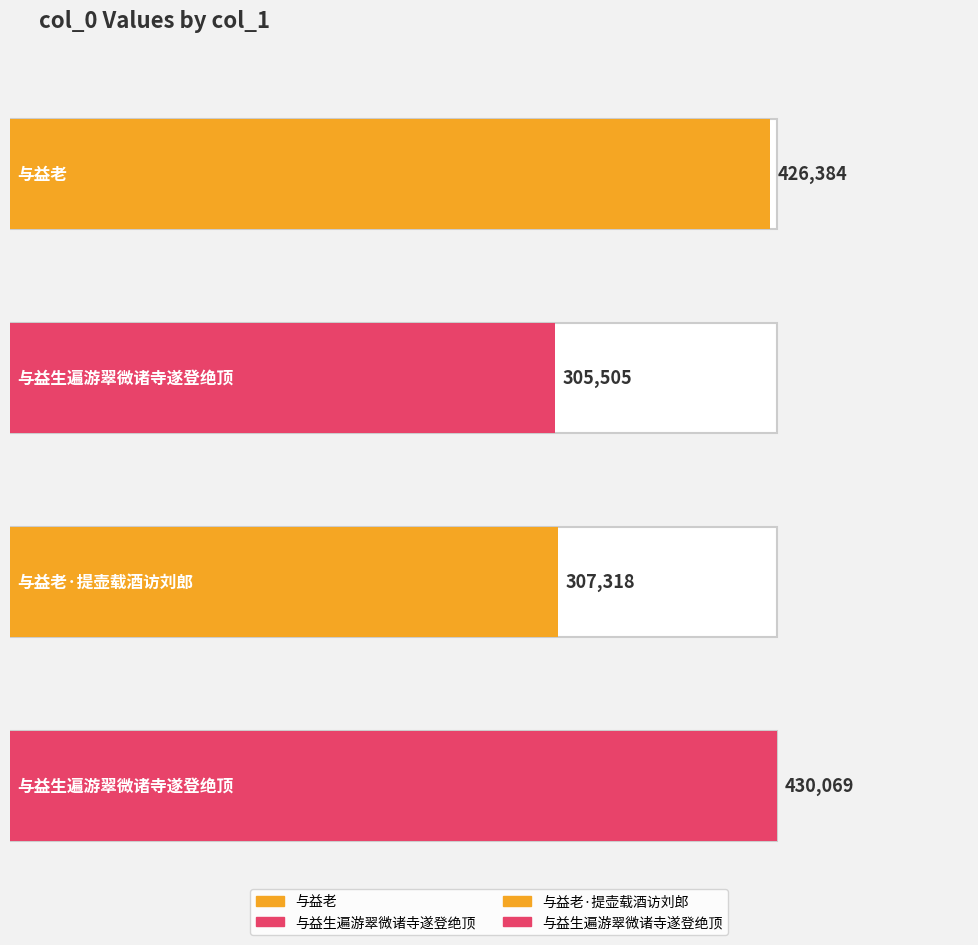

Reading left to right, list all the values displayed in this chart.

与益老=426384	与益生遍游翠微诸寺遂登绝顶=305505	与益老·提壶载酒访刘郎=307318	与益生遍游翠微诸寺遂登绝顶=430069